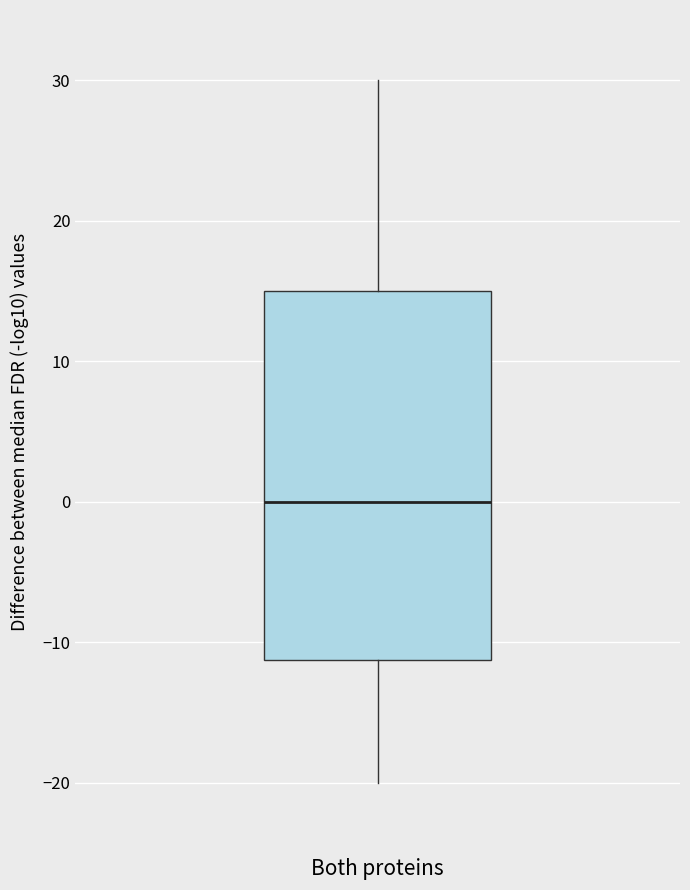

Where is the lower edge of the box for Both proteins on the y-axis? The values are not printed on the chart, so give them approximately, as read against the axis.

-11